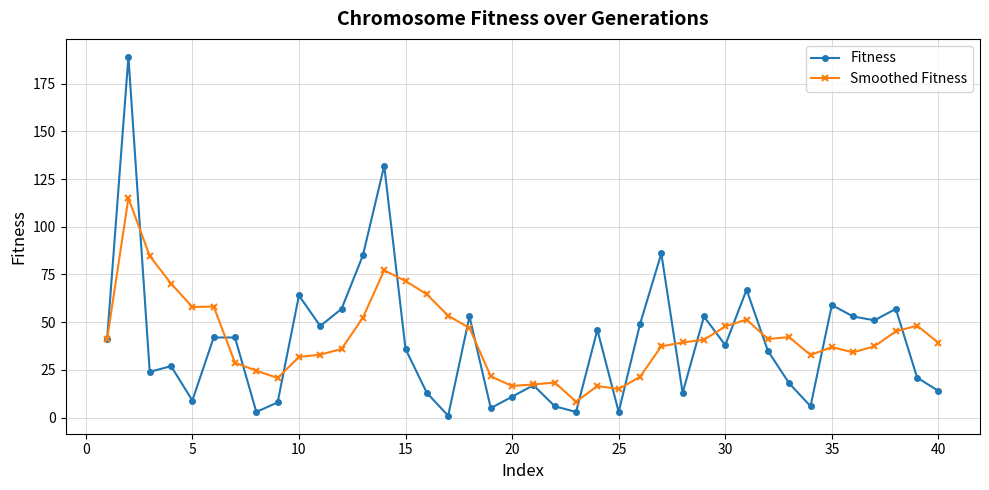

List the series in order of their peak value, highest first.

Fitness, Smoothed Fitness